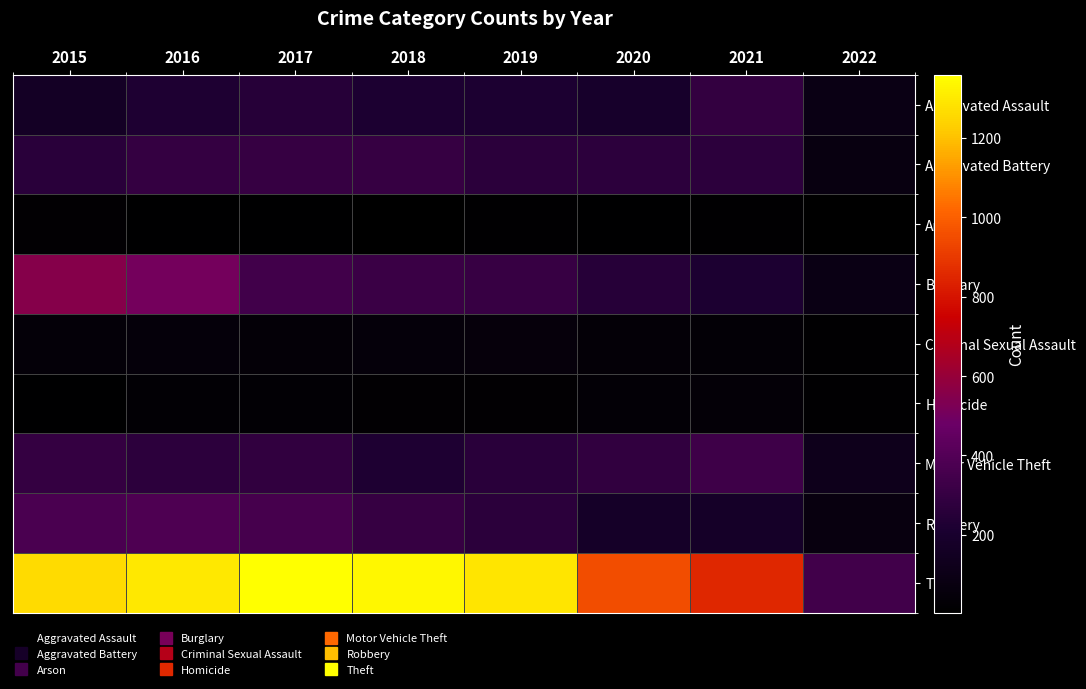

Between 2022 and 2021, which is larger?

2021